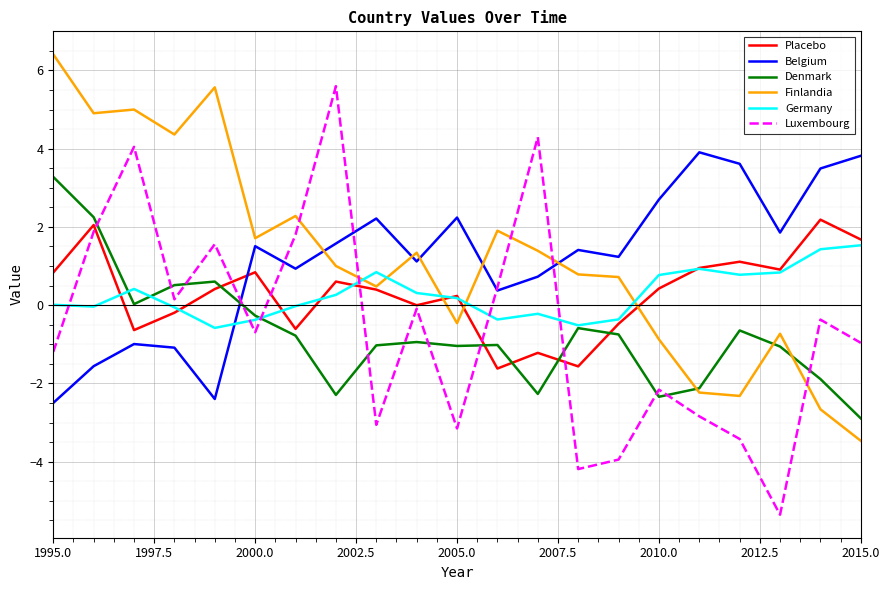

What is the average value of the Finlandia series?

1.2